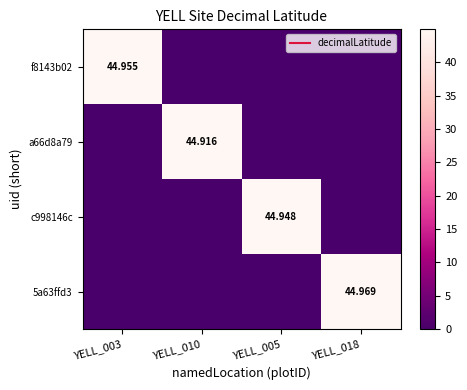

The value of f8143b02 at YELL_003 is 45.0. True or false?

True